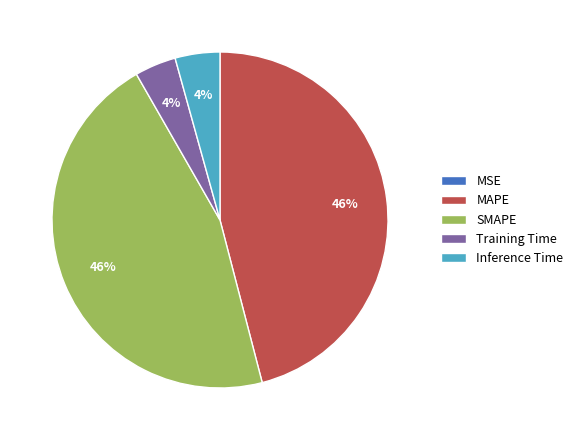

Does SMAPE account for over 50% of the chart?

No